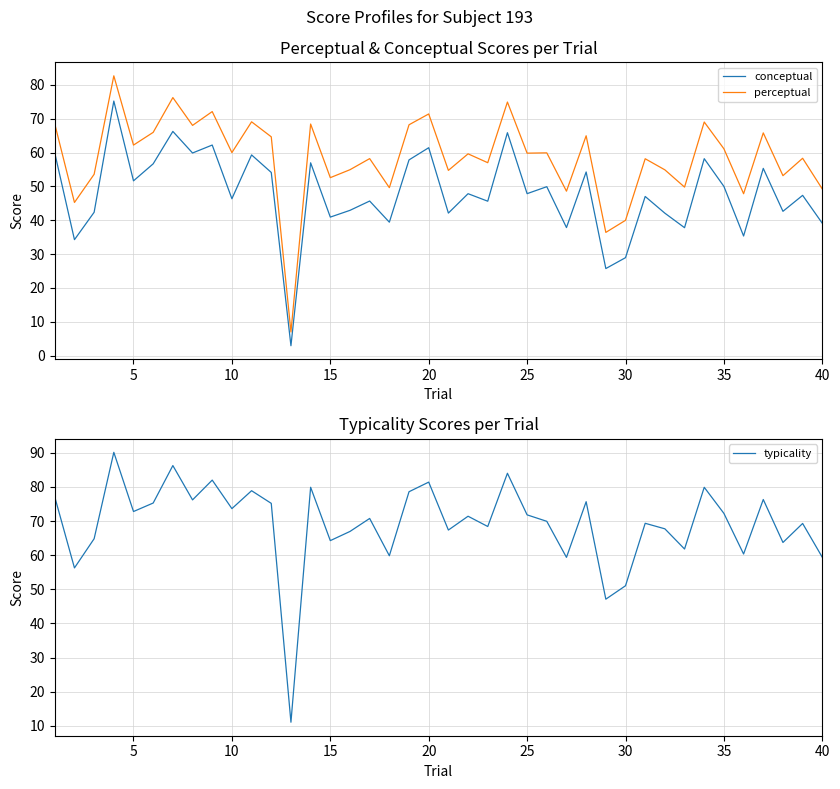

The value of typicality at 35 is 116.0. True or false?

False